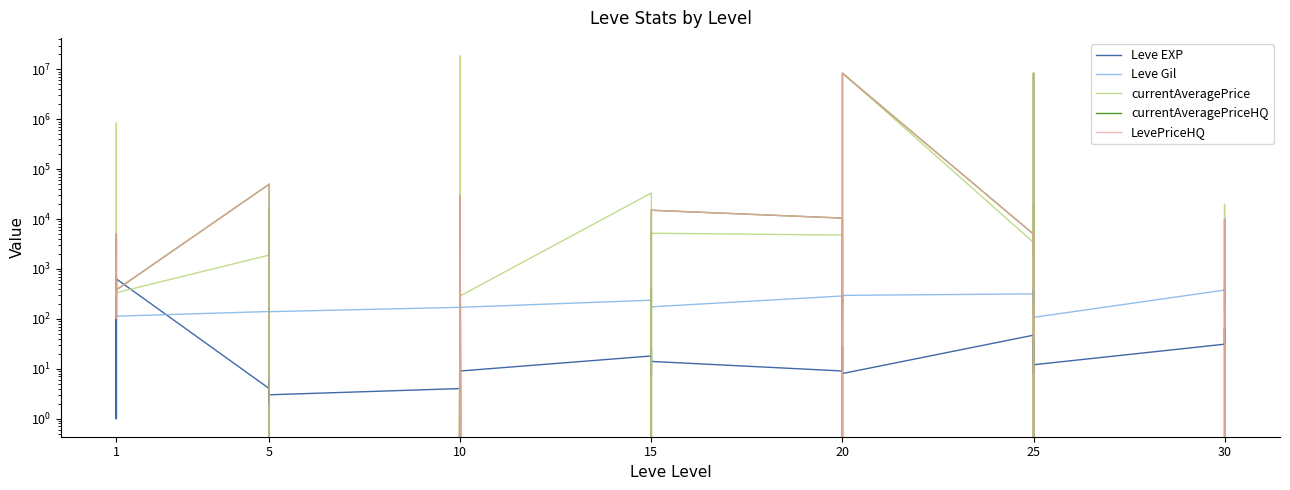

What is the value of the LevePriceHQ point at the 4th from the left?

186